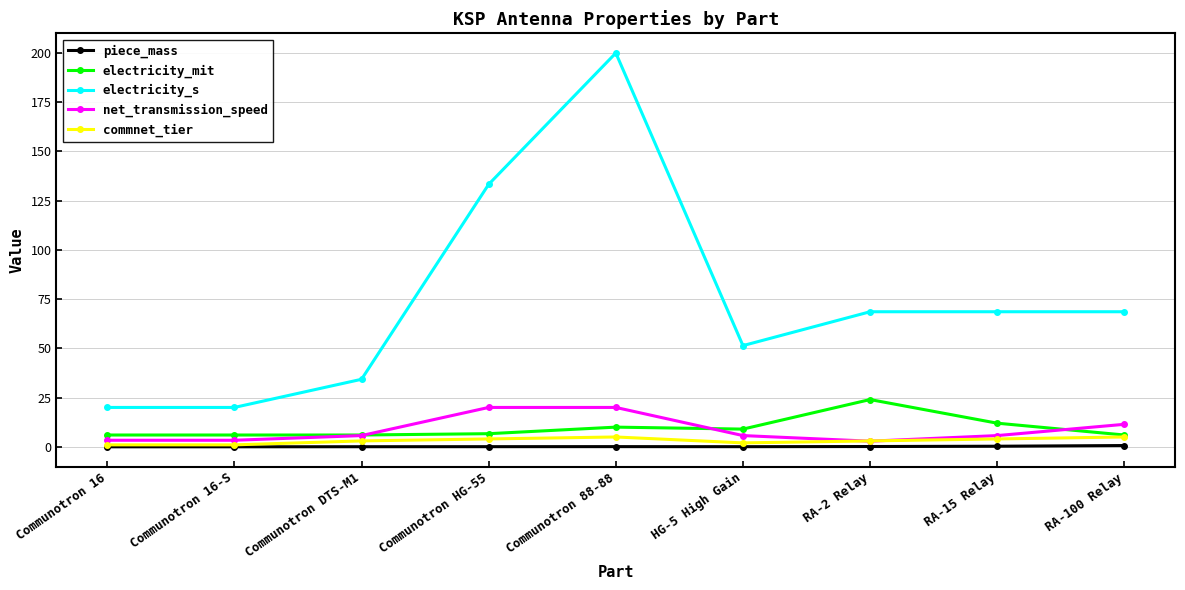

What is the maximum value for net_transmission_speed?

20.0